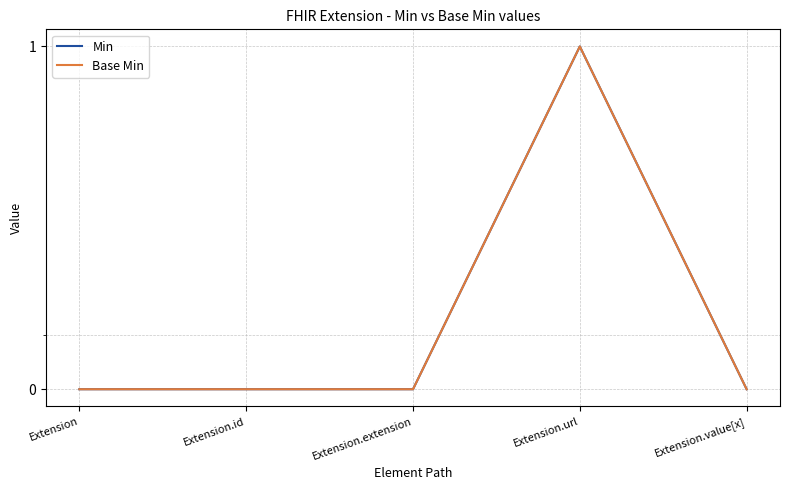

What is the highest value of the Min series?

1